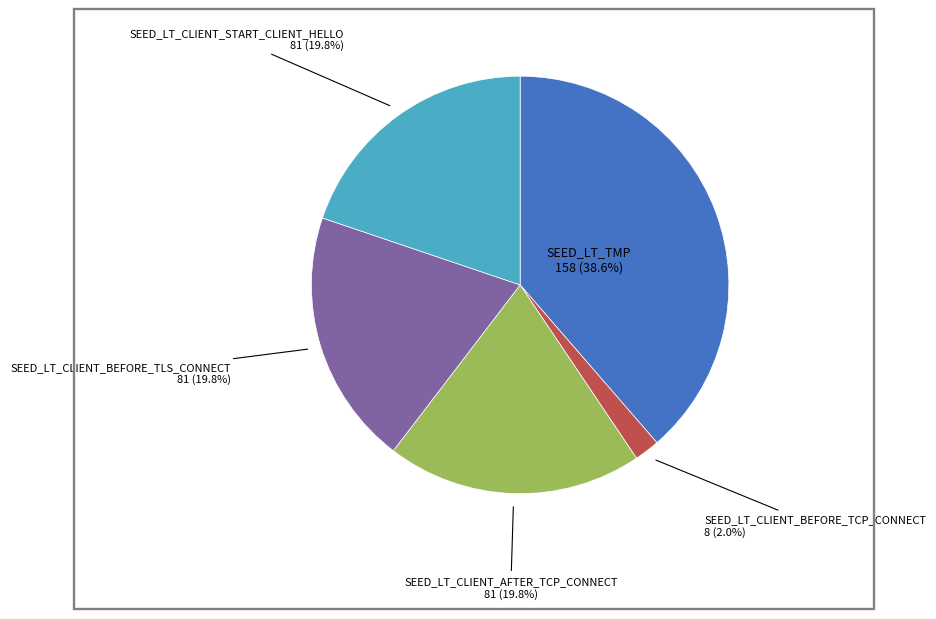

Is there any slice that represents more than half of the pie?

No